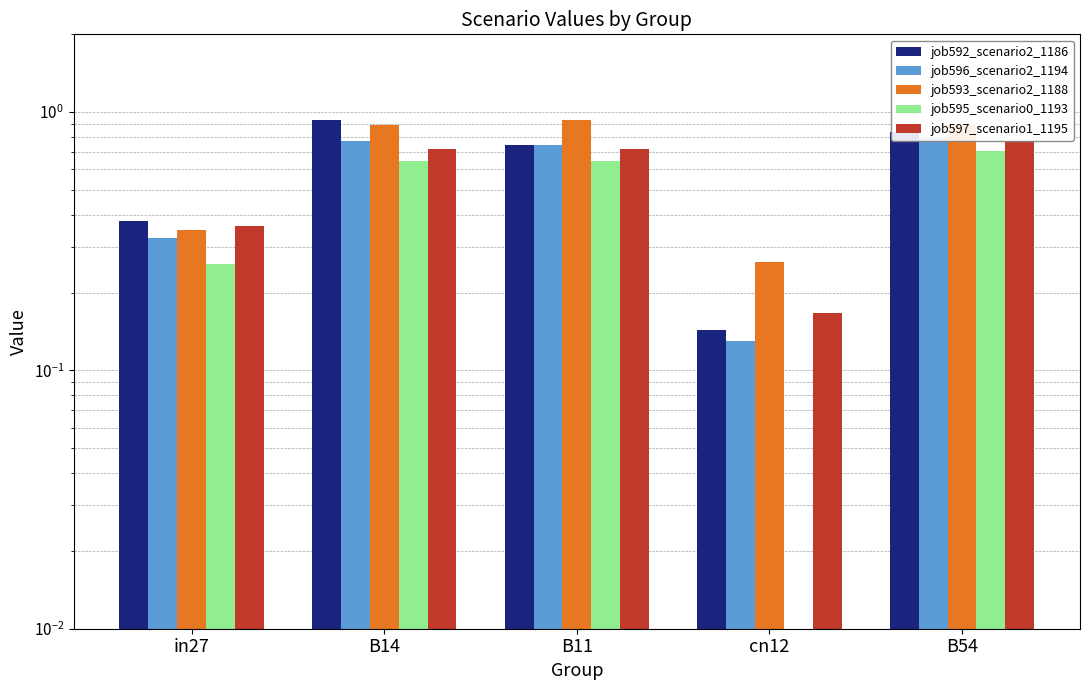

What is the label of the 4th bar from the right?

B14